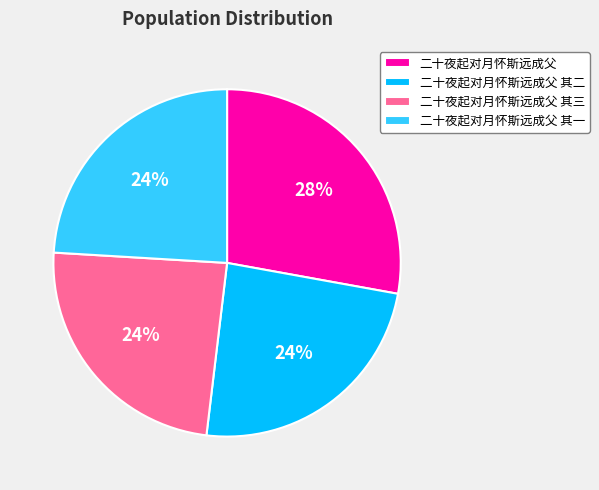

Count the number of slices in the pie.

4